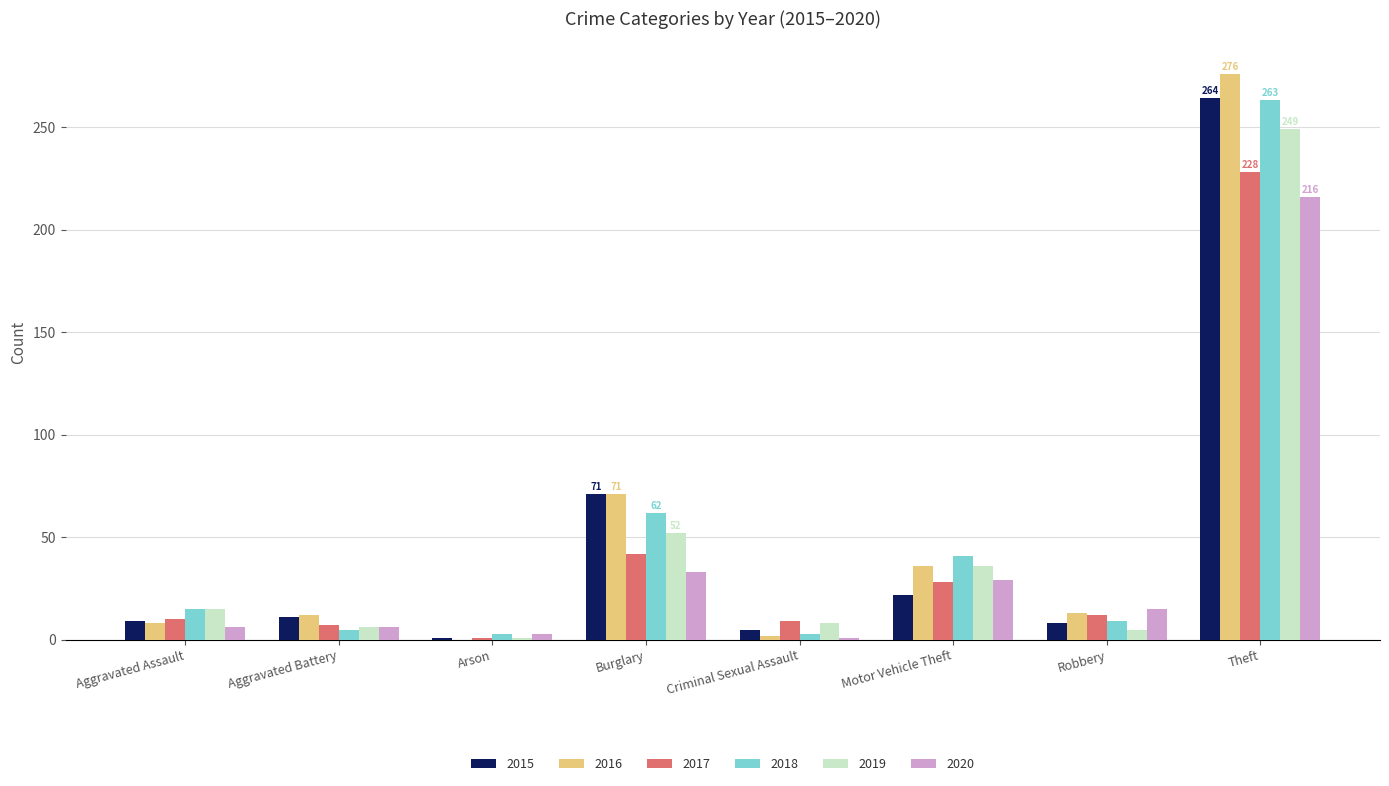

What is the highest value of the 2018 series?

263